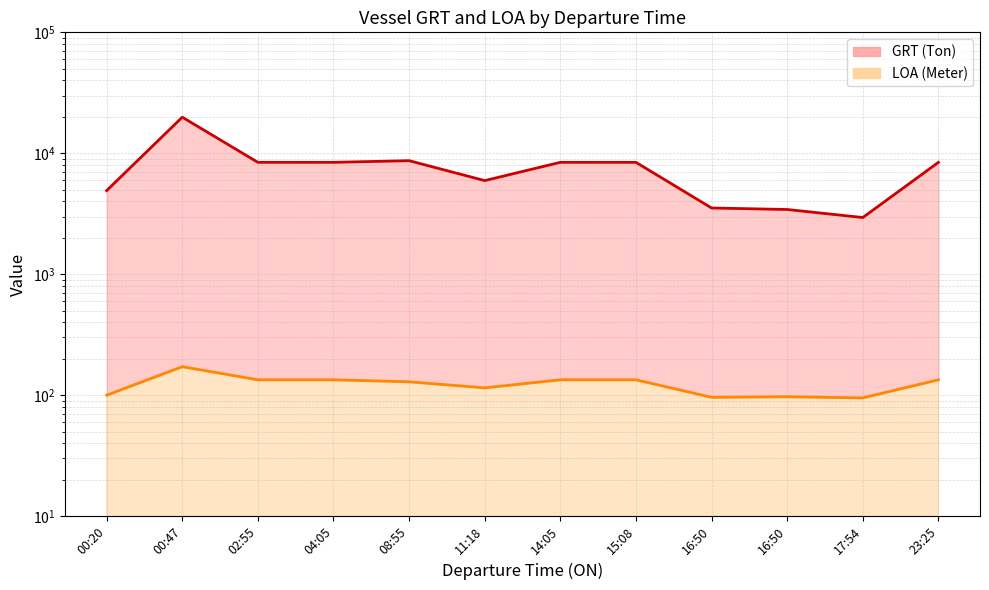

True or false: LOA (Meter) and GRT (Ton) cross at least once.

False